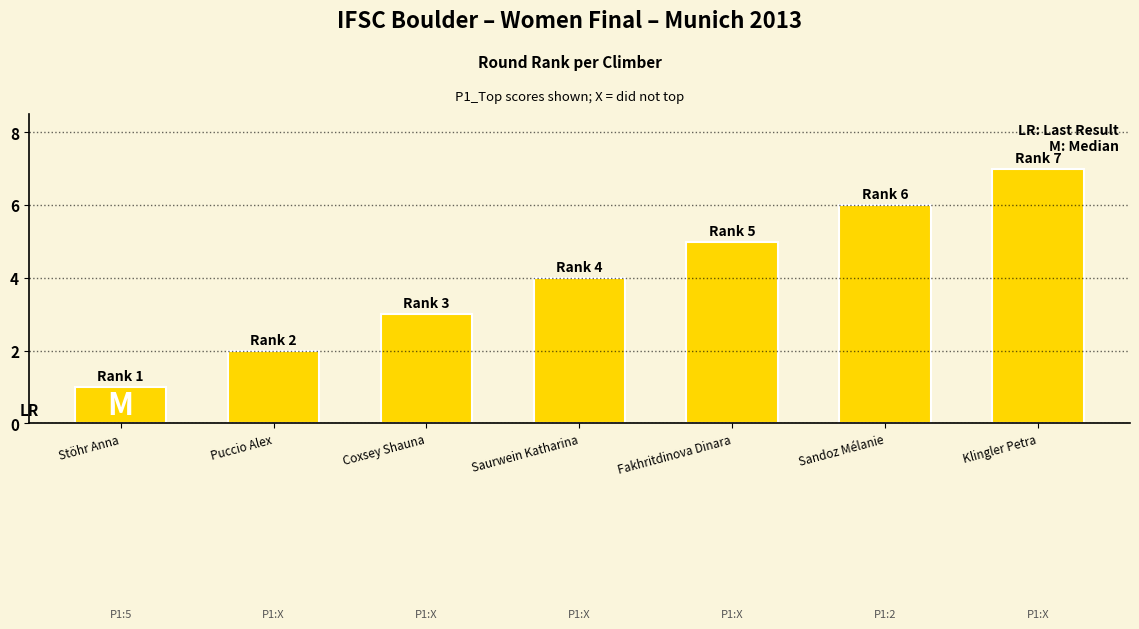

List the labels in order of value, smallest first.

Stöhr Anna, Puccio Alex, Coxsey Shauna, Saurwein Katharina, Fakhritdinova Dinara, Sandoz Mélanie, Klingler Petra